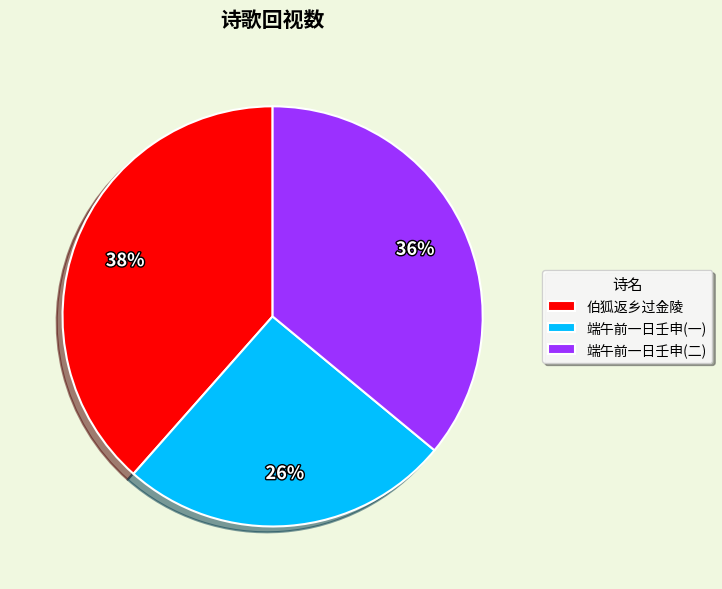

To the nearest percent, what is the average slice percentage?

33%